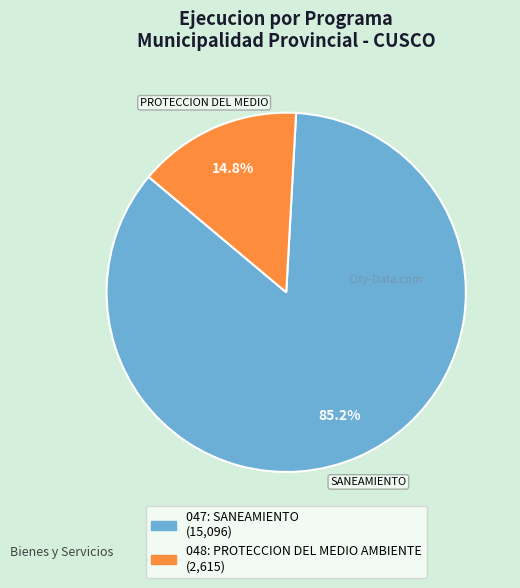

To the nearest percent, what is the difference between the largest and smallest slice percentages?

70%